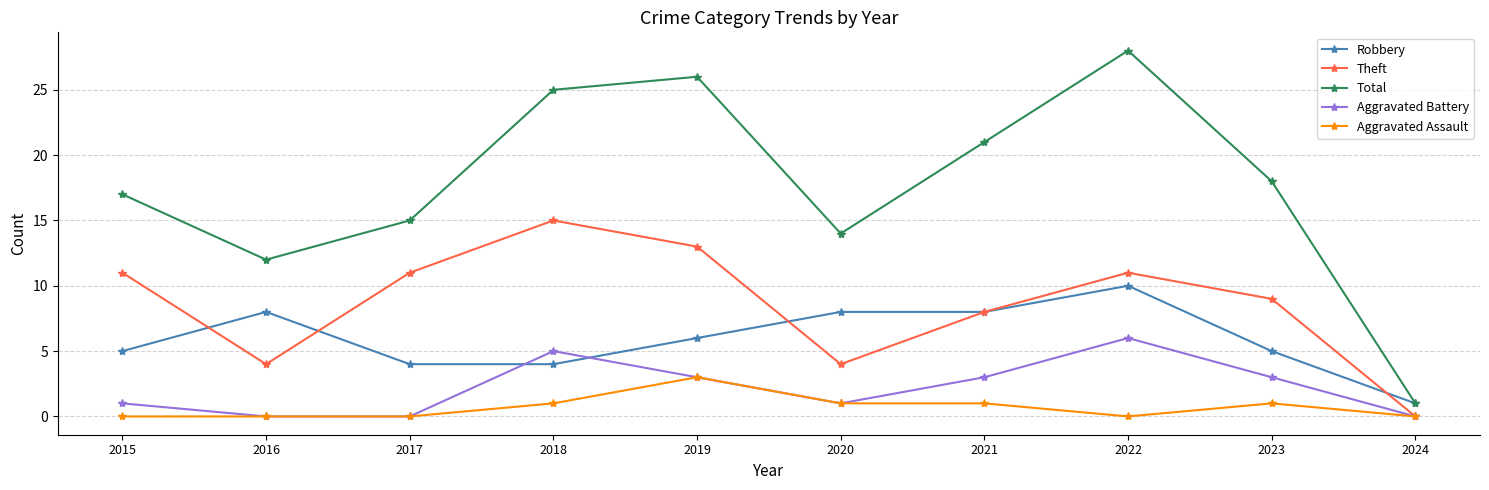

At how many categories does at least one series exceed 7?

9